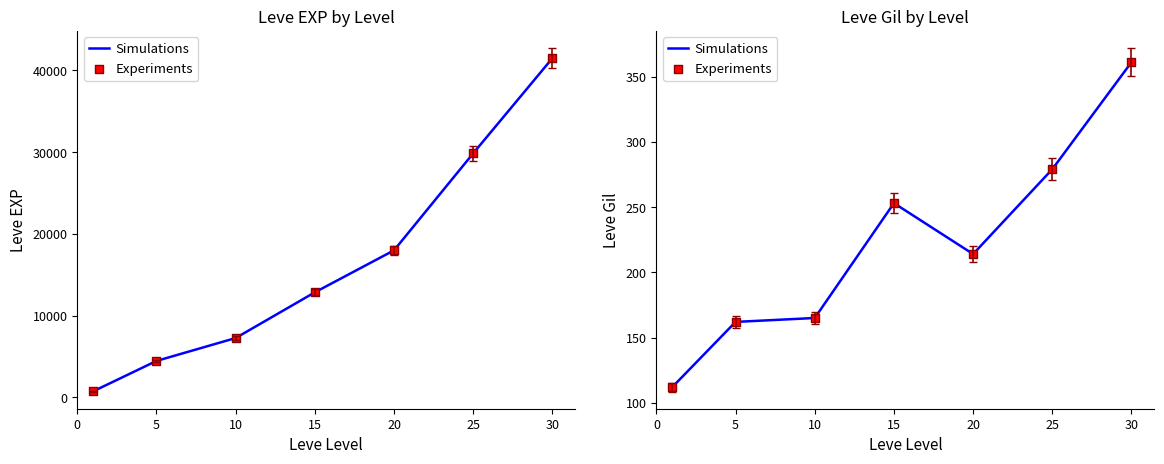

Which series reaches the maximum Y coordinate?

Simulations